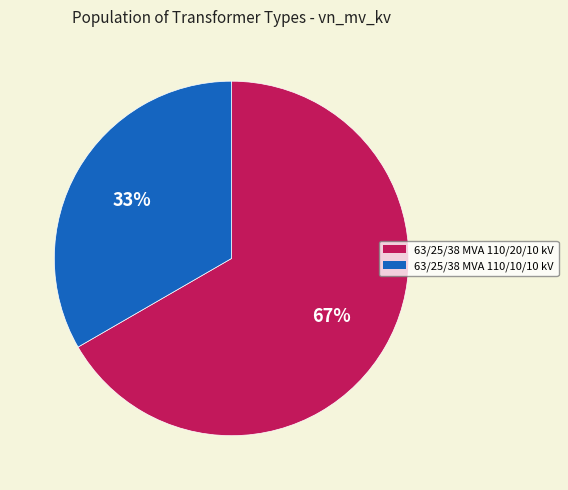

Which has a higher value, 63/25/38 MVA 110/10/10 kV or 63/25/38 MVA 110/20/10 kV?

63/25/38 MVA 110/20/10 kV